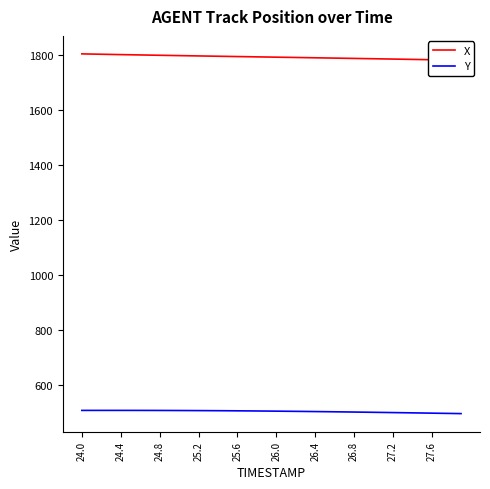

What is the minimum value for Y?

496.1